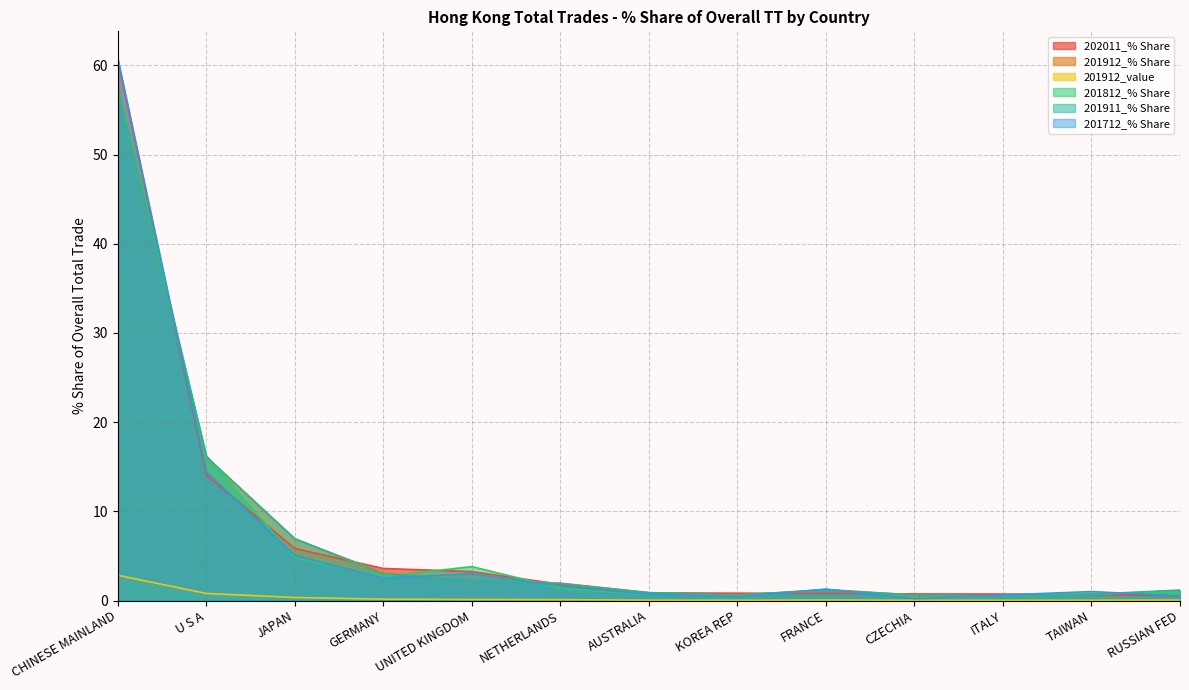

Which series changed the most between JAPAN and FRANCE?

201911_% Share